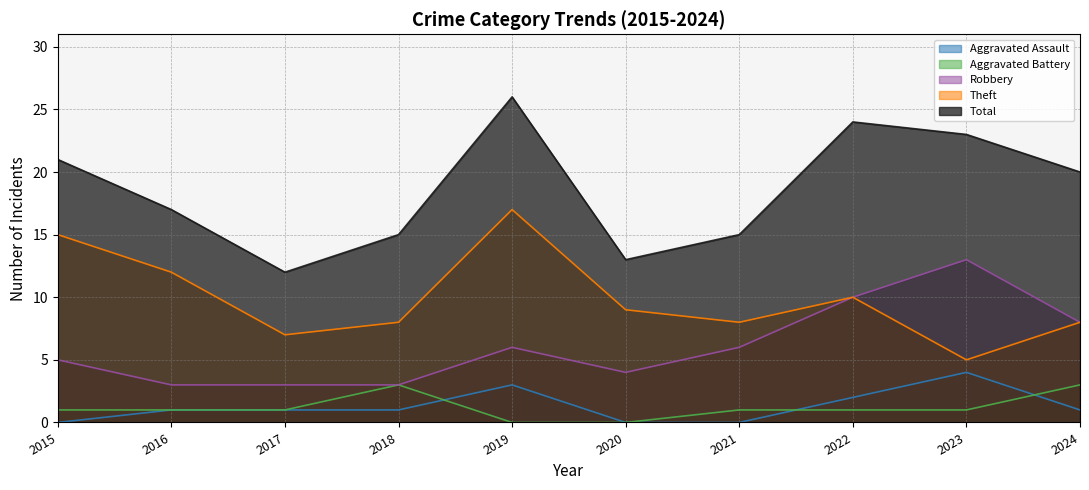

List the series in order of their peak value, highest first.

Total, Theft, Robbery, Aggravated Assault, Aggravated Battery